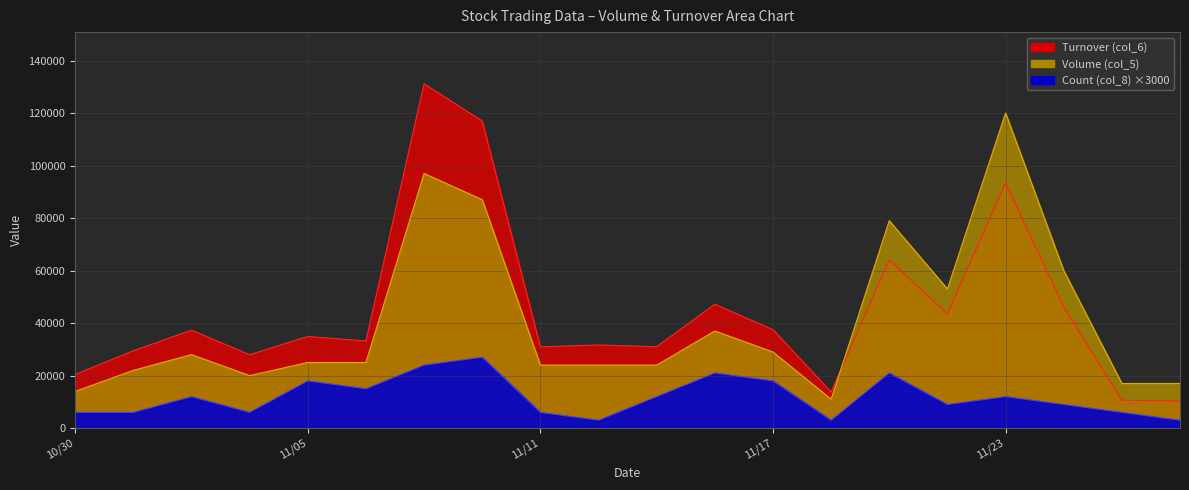

Reading left to right, list all the values displayed in this chart.

Volume (col_5): 14000	22000	28000	20000	25000	25000	97000	87000	24000	24000	24000	37000	29000	11000	79000	53000	120000	60000	17000	17000
Turnover (col_6): 20440	29460	37320	27950	34920	33200	131160	116970	30960	31680	31000	47170	37510	13750	64060	43540	93300	46200	10630	10370
Count (col_8): 6000	6000	12000	6000	18000	15000	24000	27000	6000	3000	12000	21000	18000	3000	21000	9000	12000	9000	6000	3000